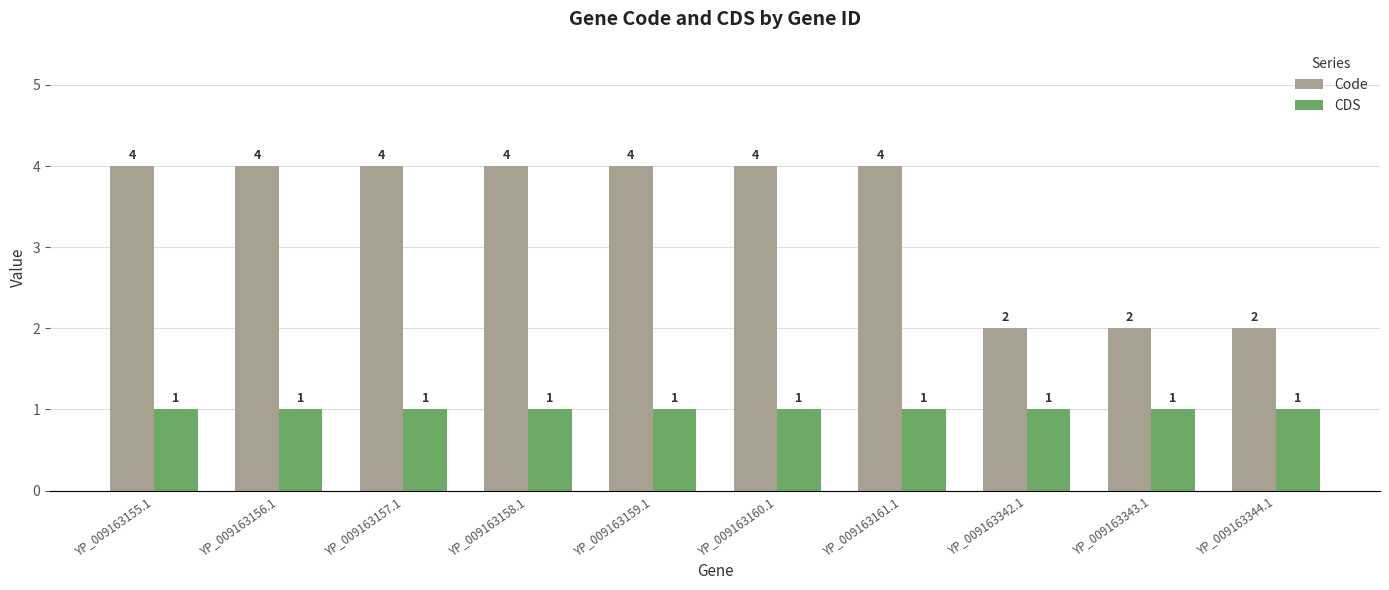

What is the total value across all series at YP_009163343.1?

3